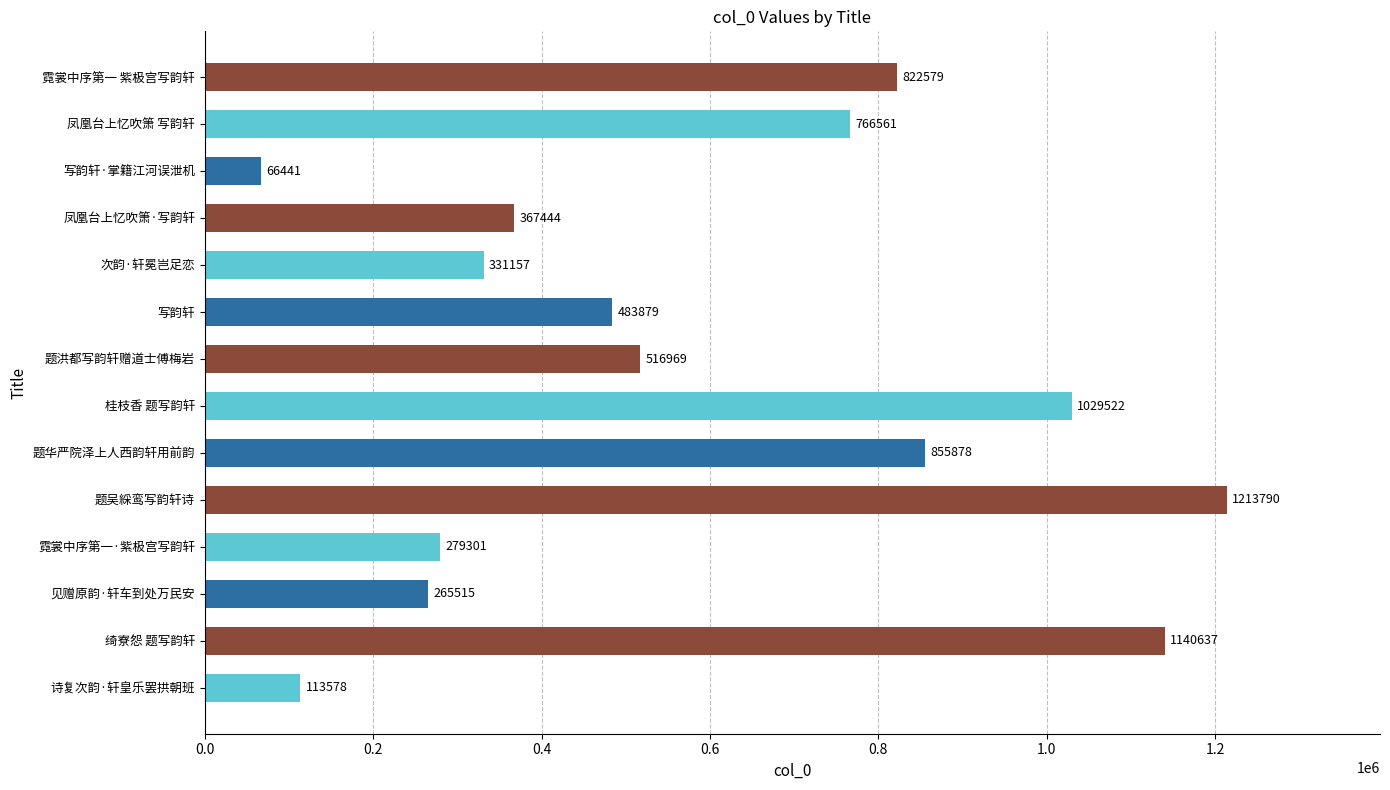

Where is the data nearest to the value 640115?

题洪都写韵轩赠道士傅梅岩